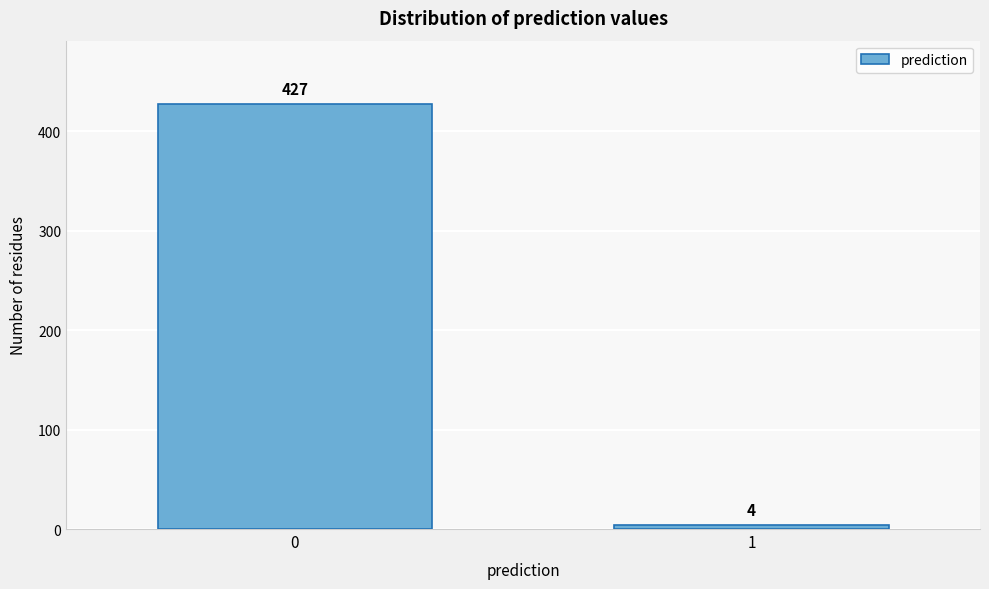

Reading left to right, transcribe all the data shown in this chart.

427	4